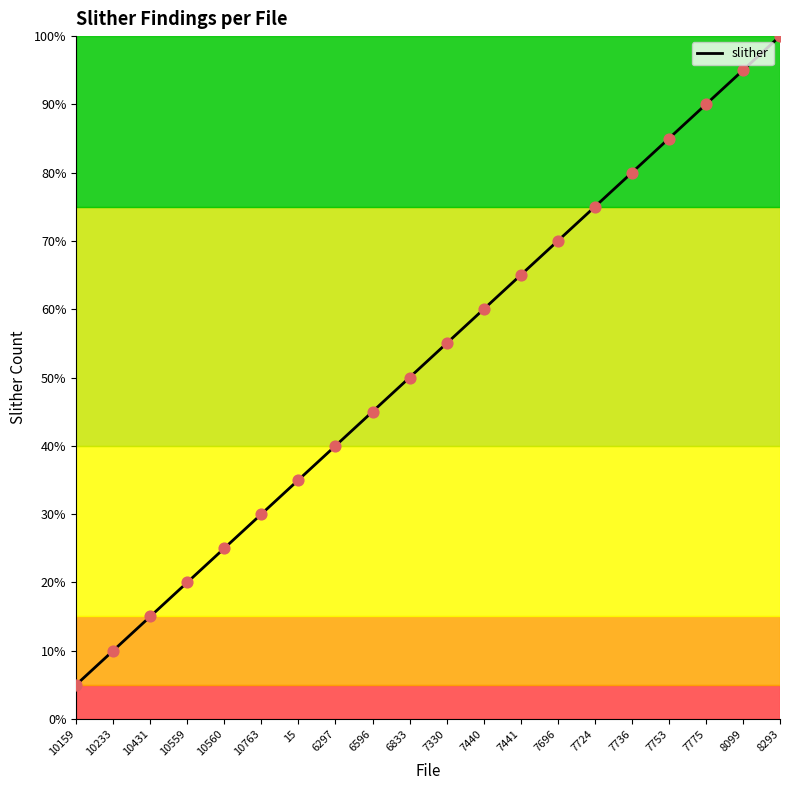

What is the change in value from 15 to 7724?

+40.0